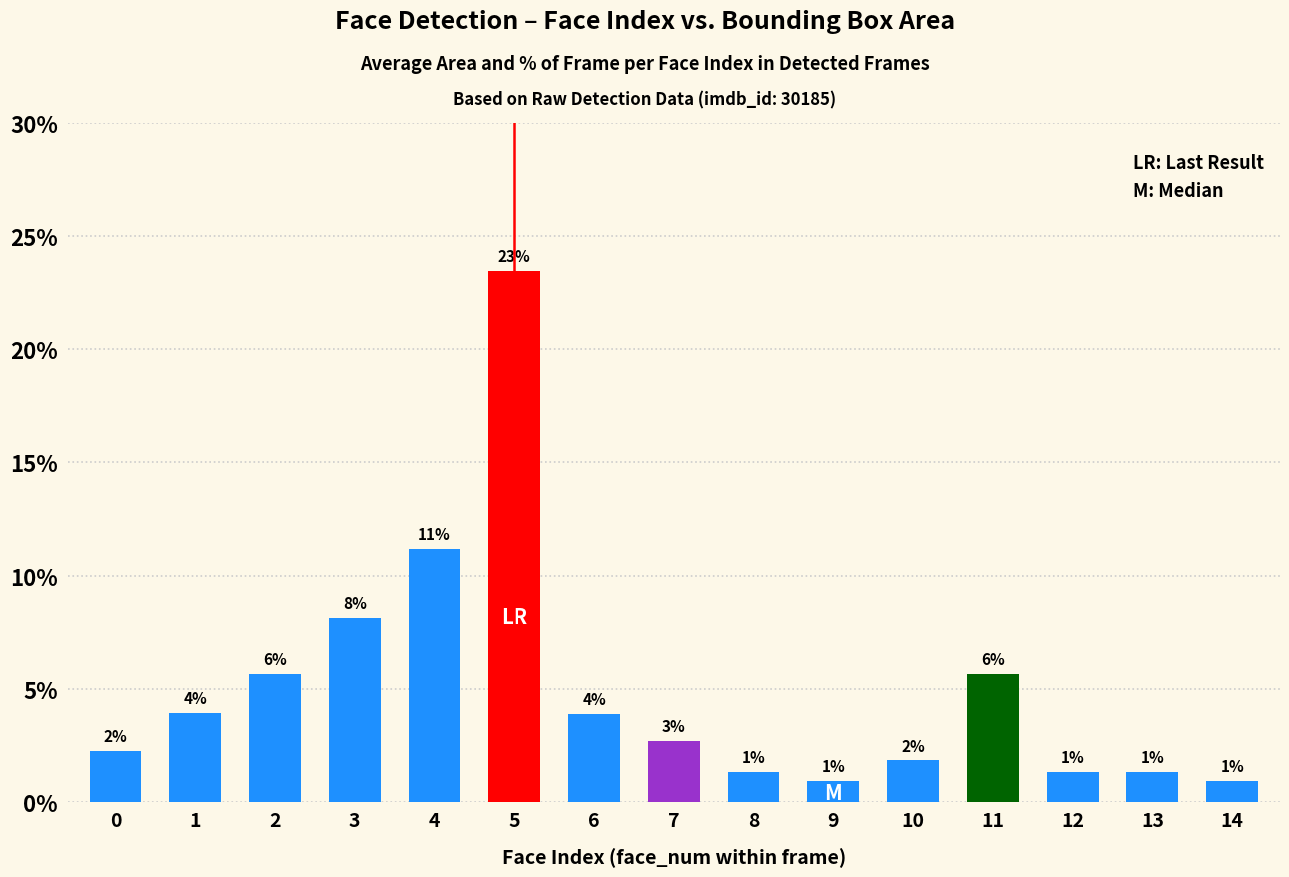

What is the change in value from 6 to 12?

-2.6